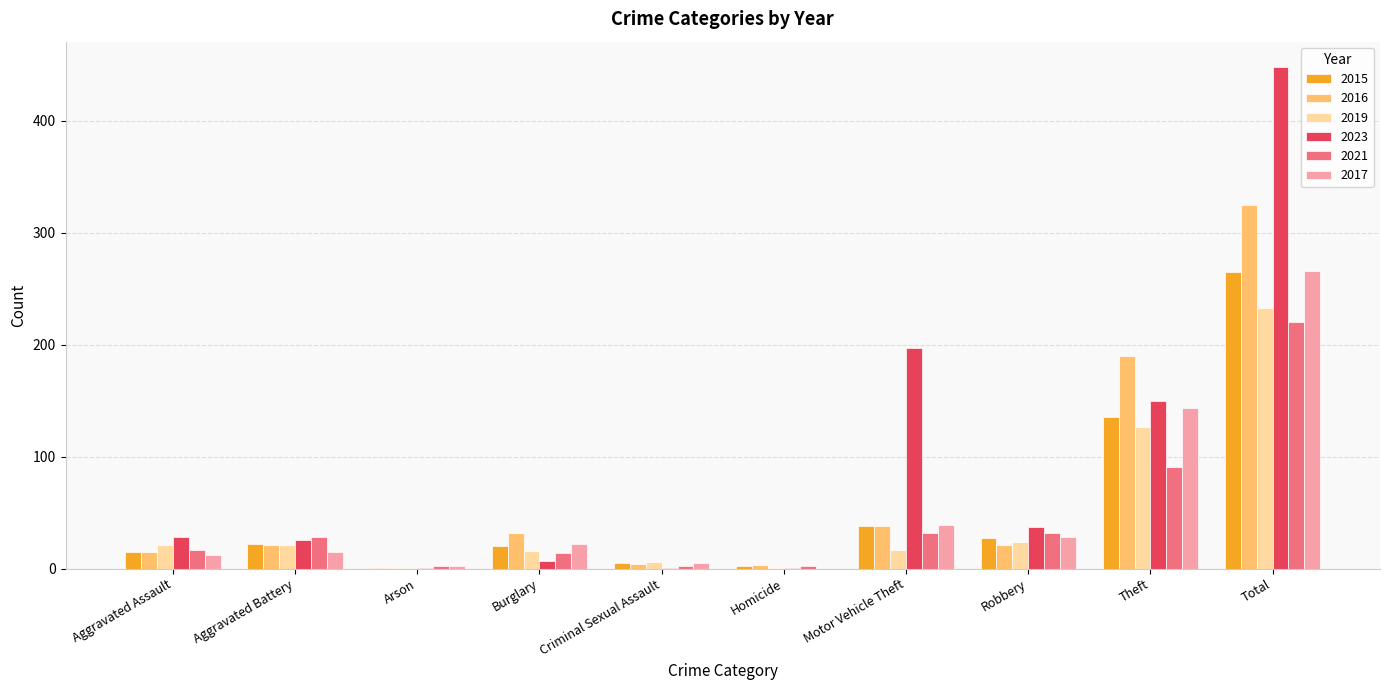

What is the spread (max minus min) of values at Robbery?

16